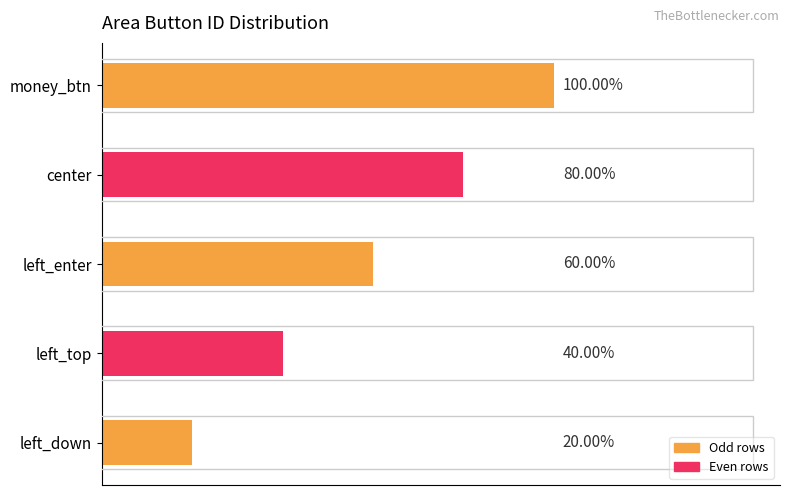

How many values are below 3?

2